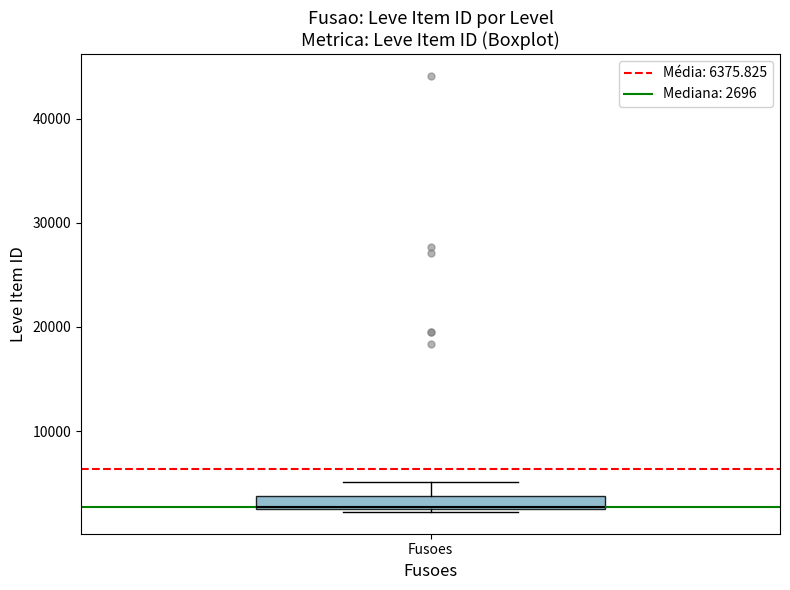

Where is the upper edge of the box for Fusoes on the y-axis? The values are not printed on the chart, so give them approximately, as read against the axis.

4000